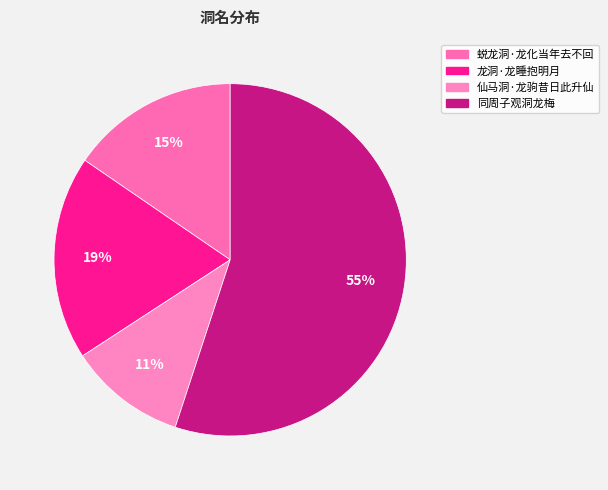

To the nearest percent, what is the combined percentage of 龙洞·龙睡抱明月 and 同周子观洞龙梅?

74%